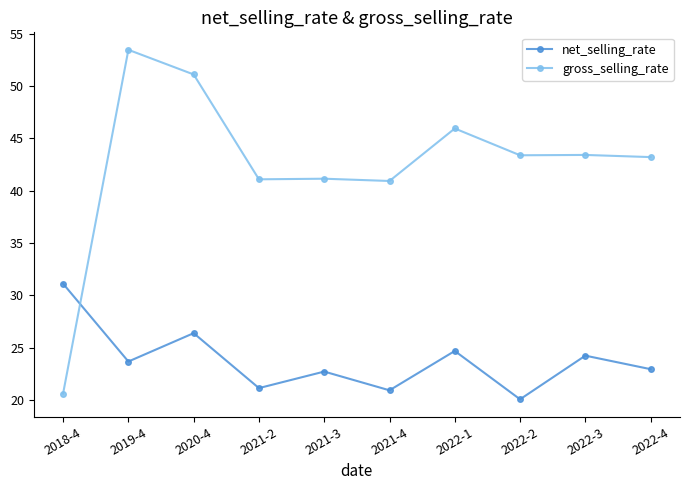

What is the label of the 5th point from the left?

2021-3